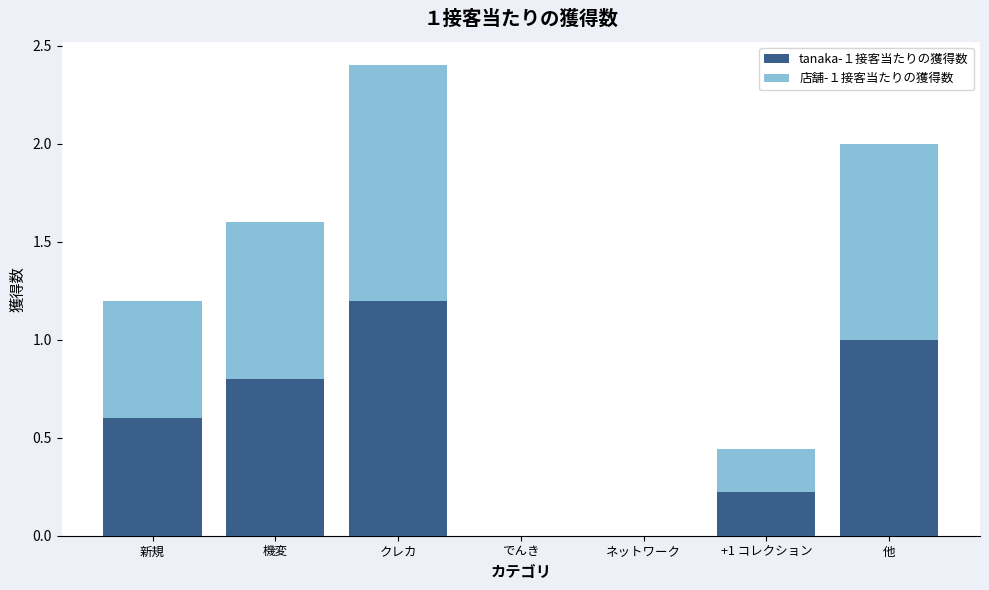

What is the highest value of the tanaka-１接客当たりの獲得数 series?

1.2